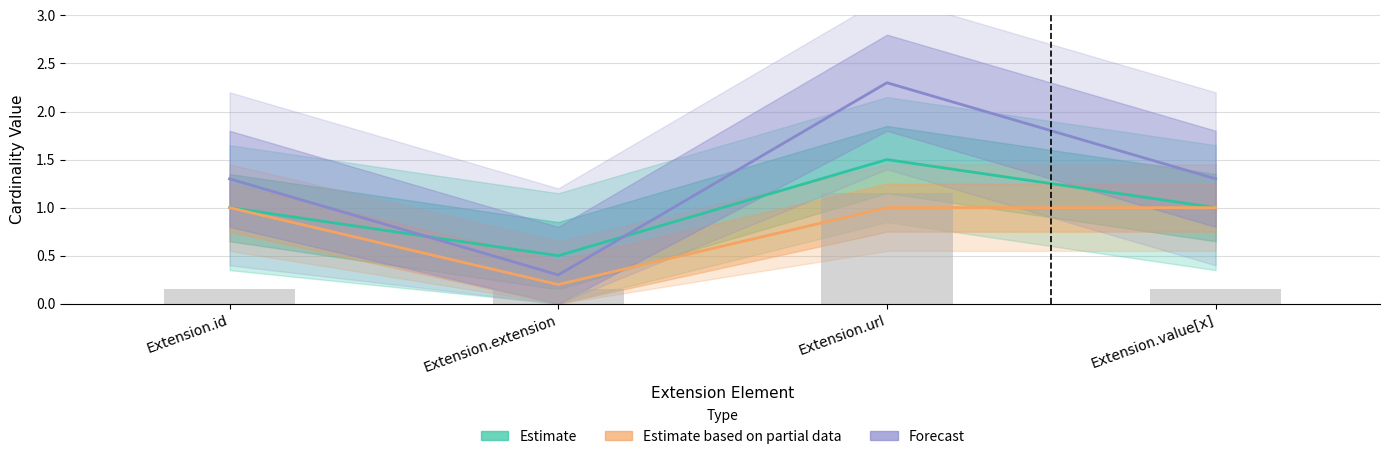

What is the spread (max minus min) of values at Extension.url?

1.3